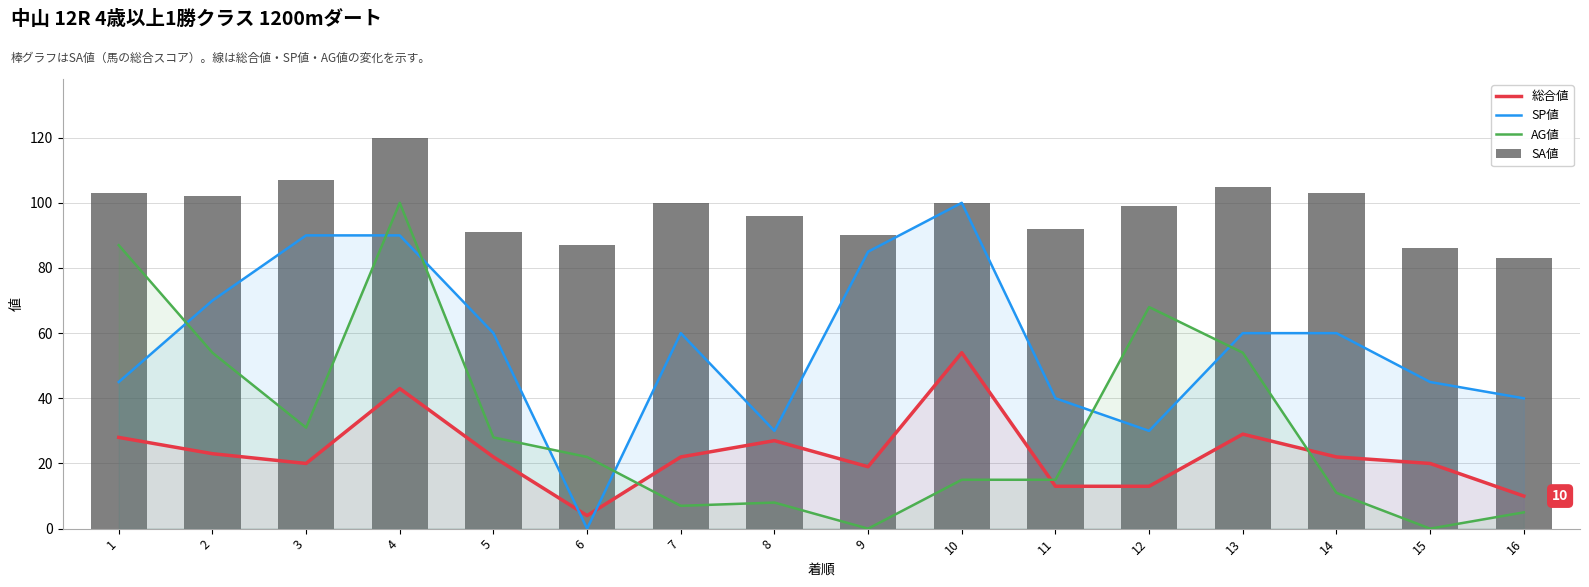

True or false: AG値 has a value of 54 at 2.

True